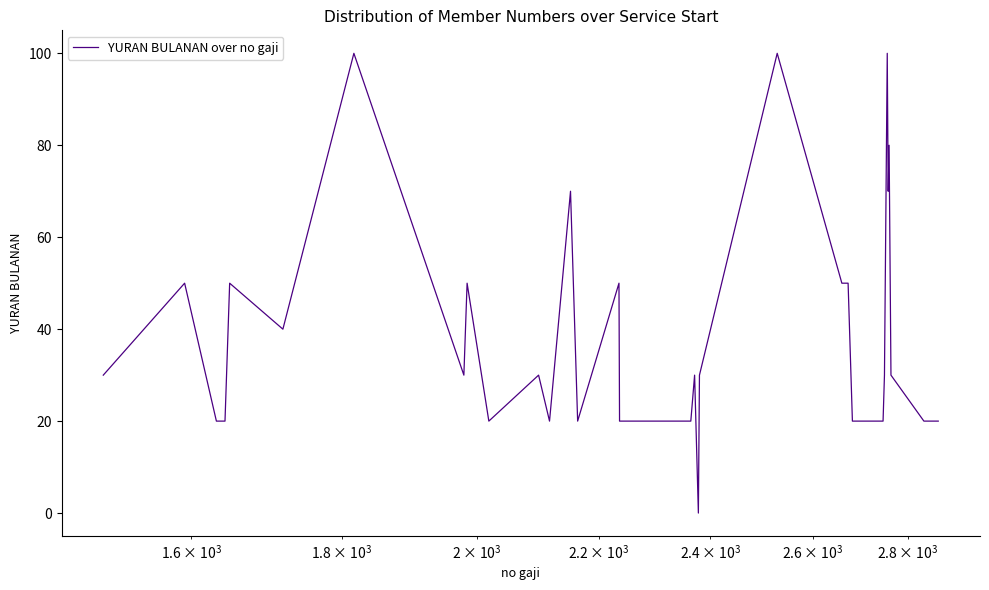

What is the greatest value displayed?

100